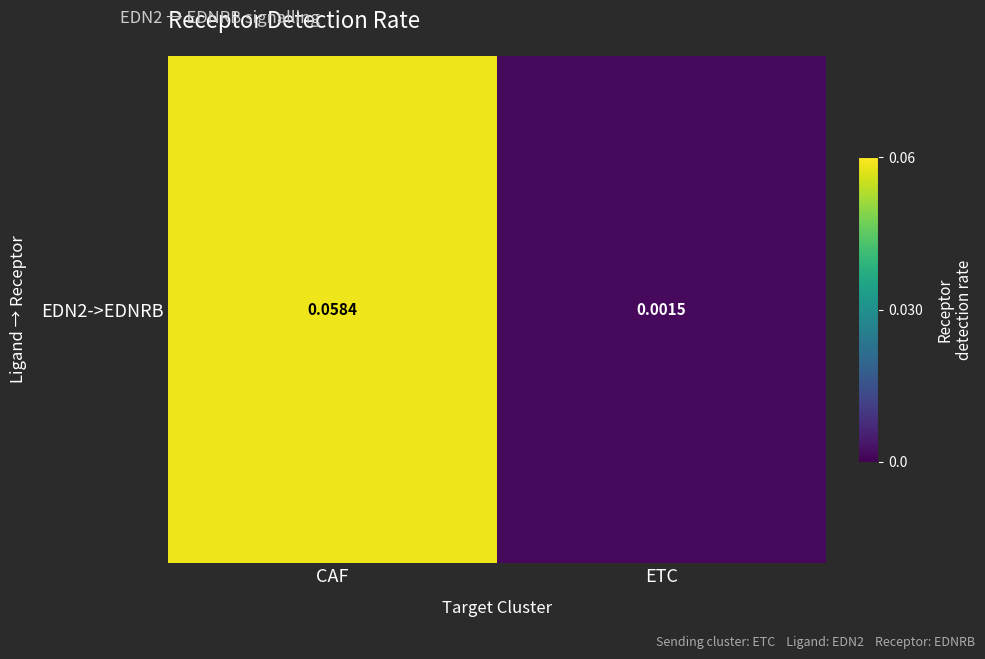

Rank the categories by value from lowest to highest.

ETC, CAF